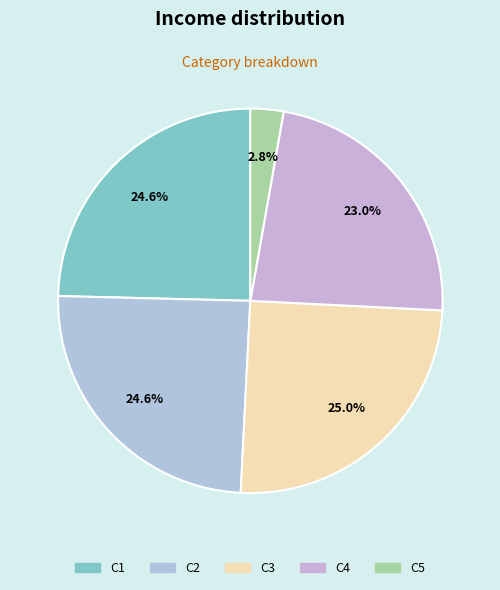

Which slice is the smallest?

C5